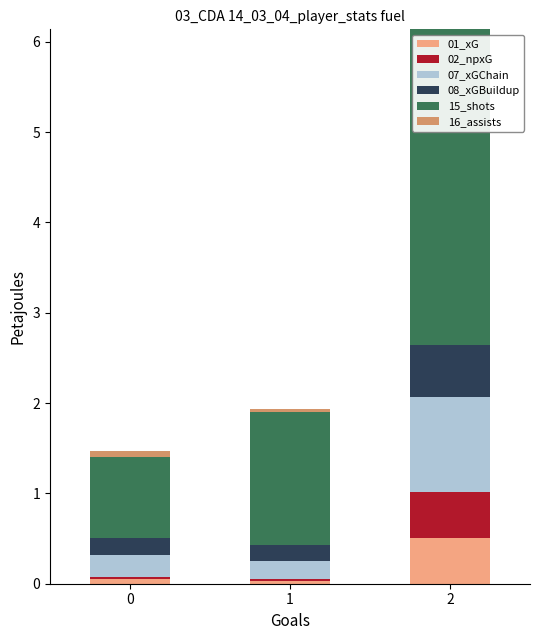

Does the chart contain stacked bars?

Yes